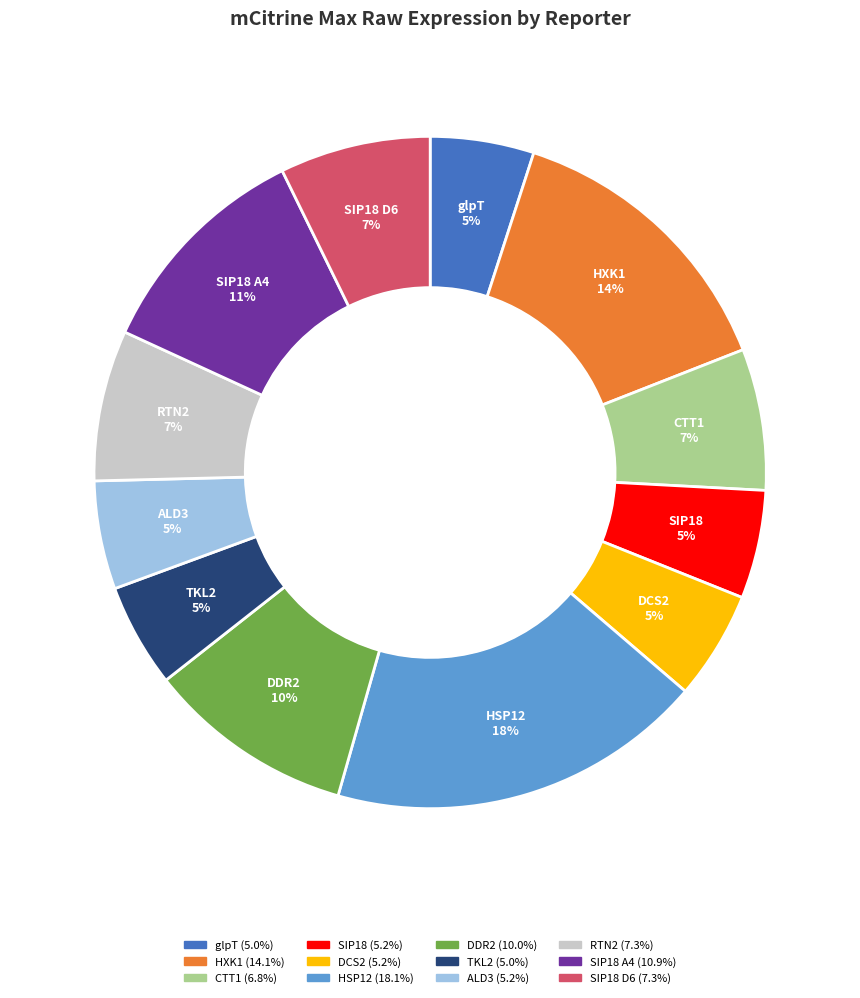

What percentage is the RTN2 slice, to the nearest percent?

7%